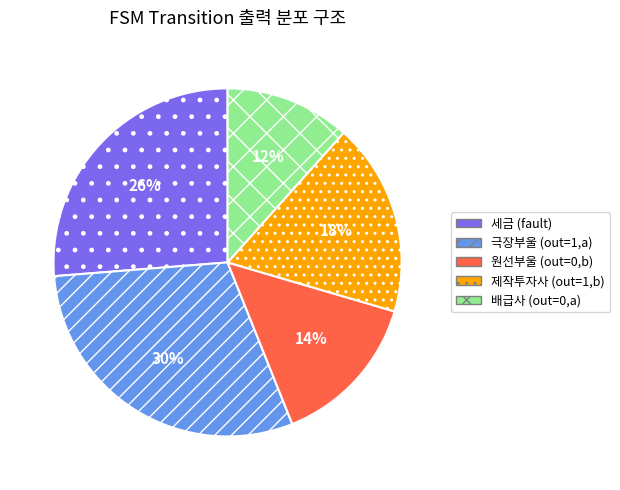

To the nearest percent, what percentage of the pie is 제작투자사 (out=1,b)?

18%